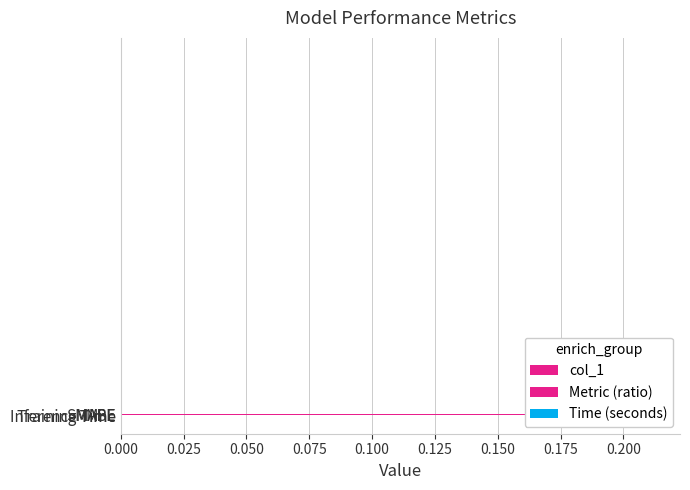

Count the number of data series in this chart.

1